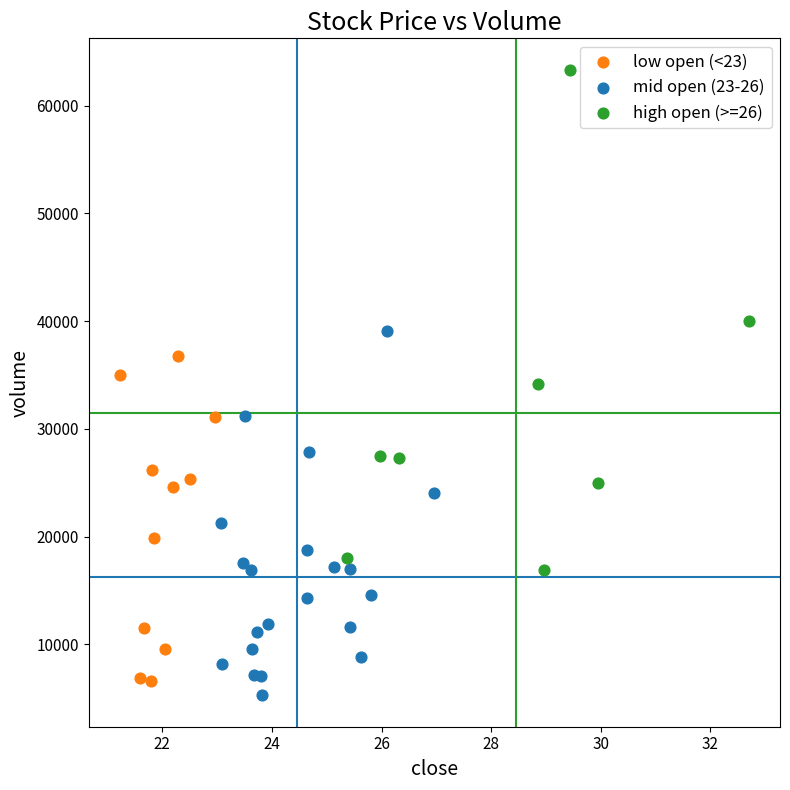

Which series has the largest Y range (max minus min)?

high open (>=26)